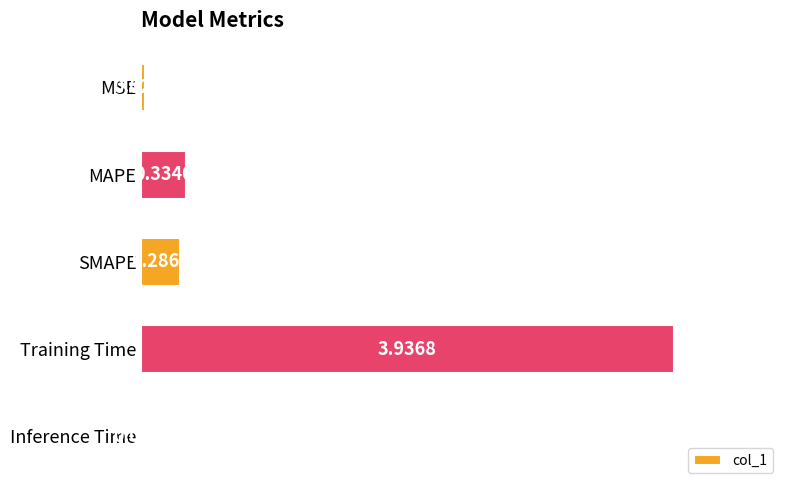

Count the number of data series in this chart.

1